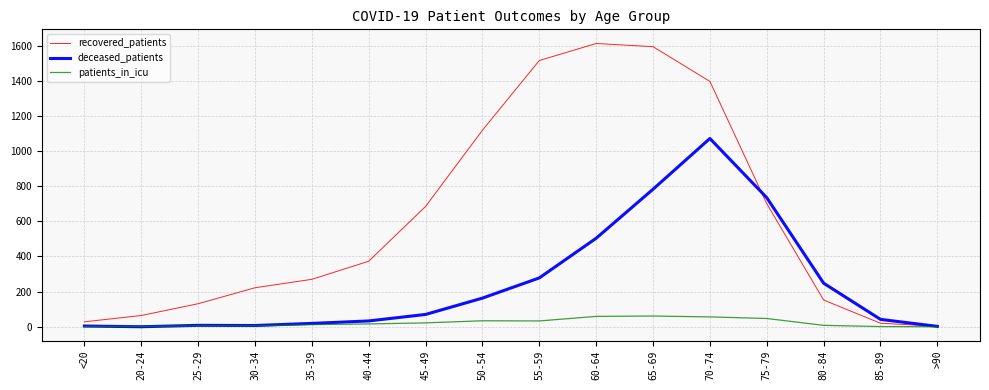

Where is recovered_patients nearest to the value 808?

75-79